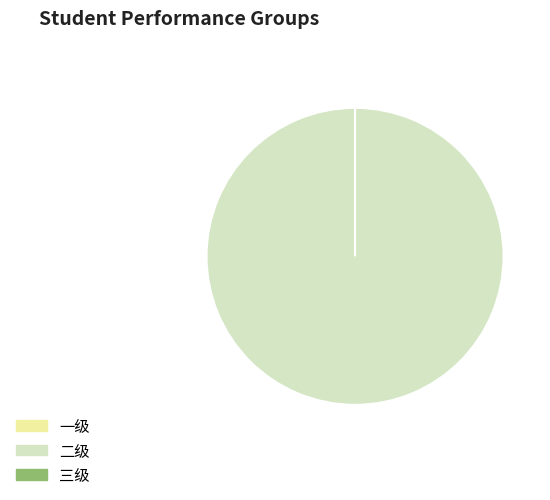

What is the smallest slice in the pie chart?

一级